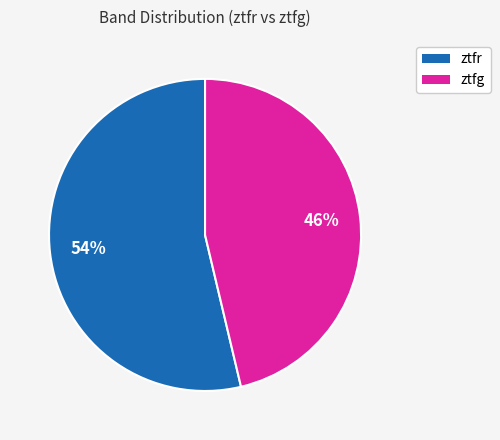

How many slices are in this pie chart?

2